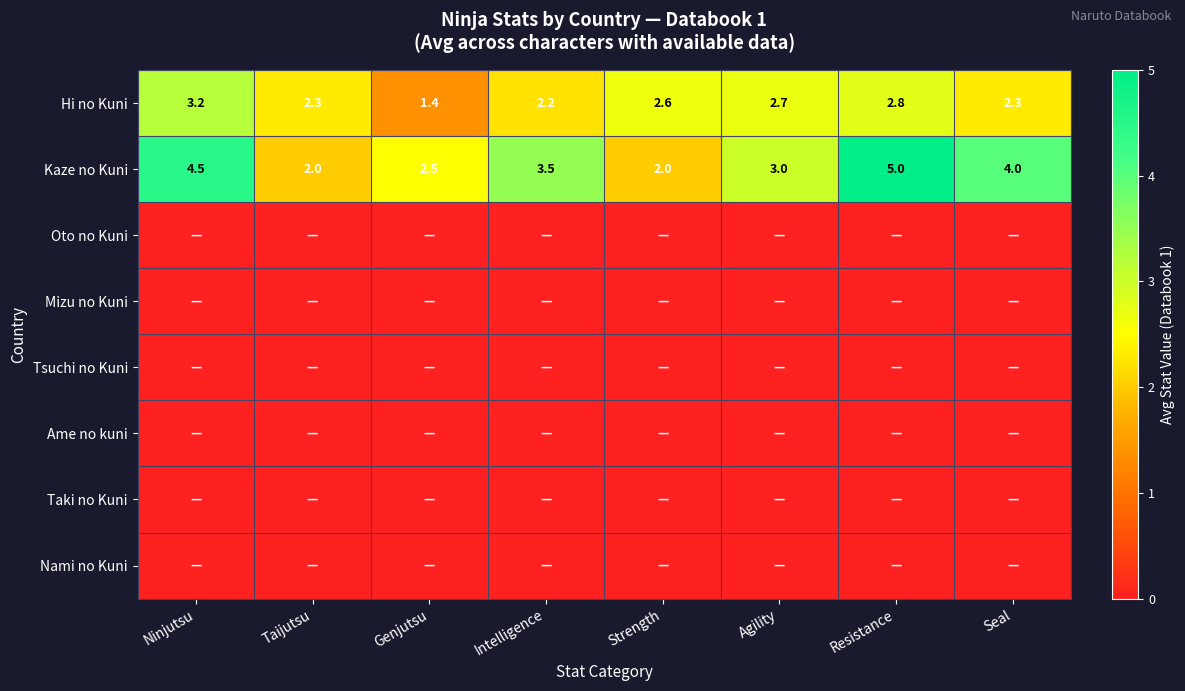

What is the average value of the Kaze no Kuni series?

3.3